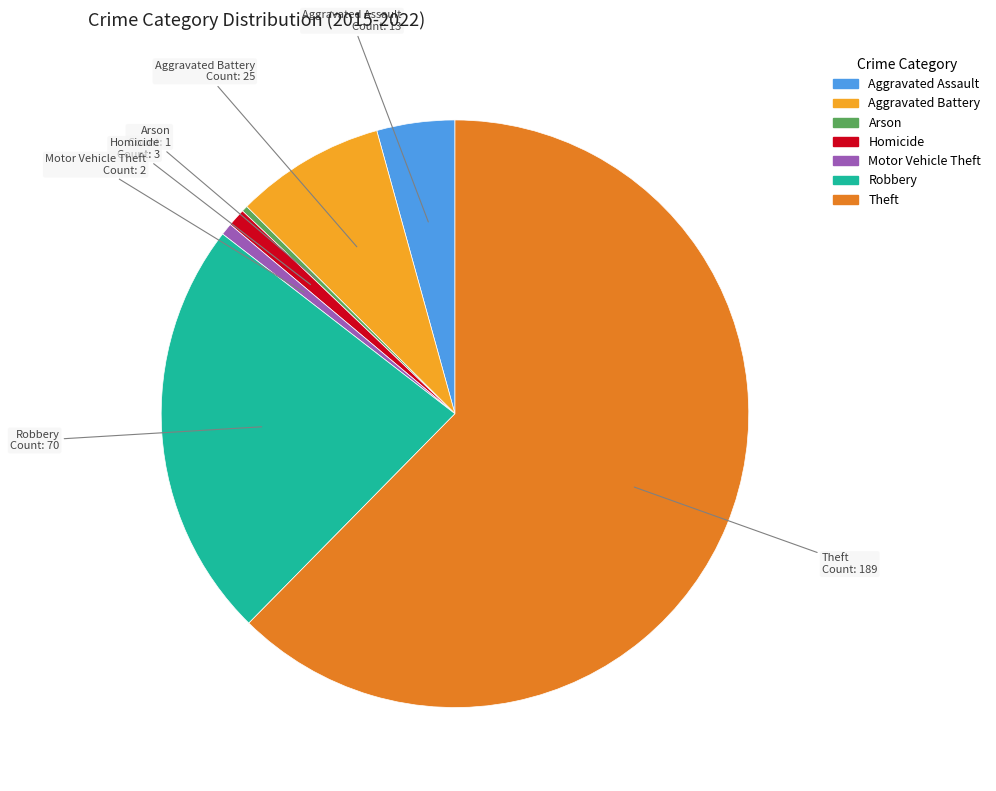

Does any single category account for the majority?

Yes